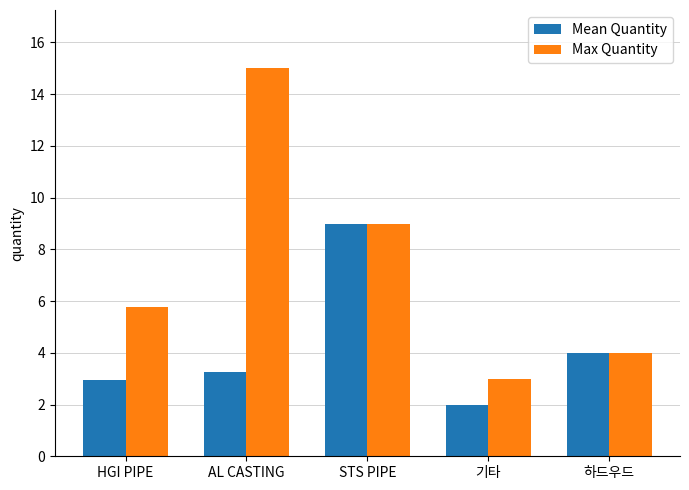

What is the difference between the highest and lowest values at HGI PIPE?

2.8